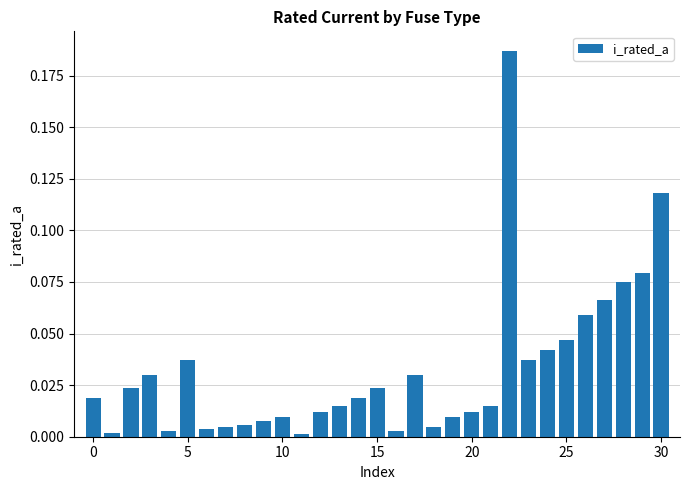

Which label corresponds to the smallest value in the chart?

11